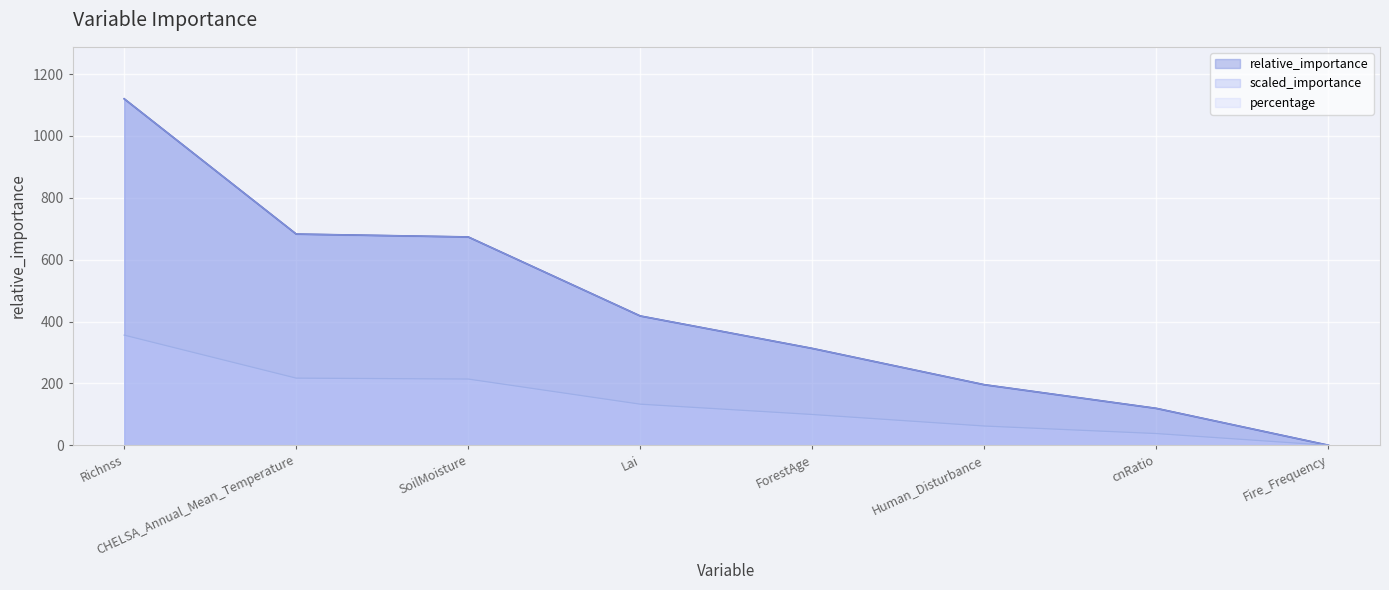

What is the label of the 8th point from the left?

Fire_Frequency